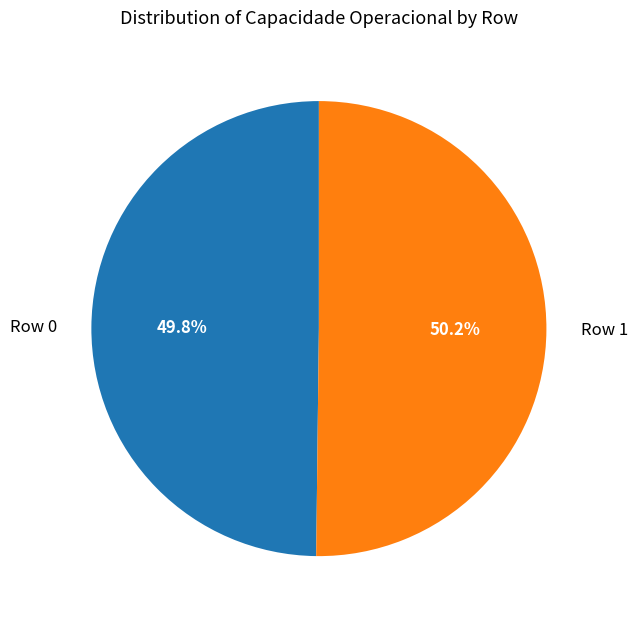

How many slices are in this pie chart?

2